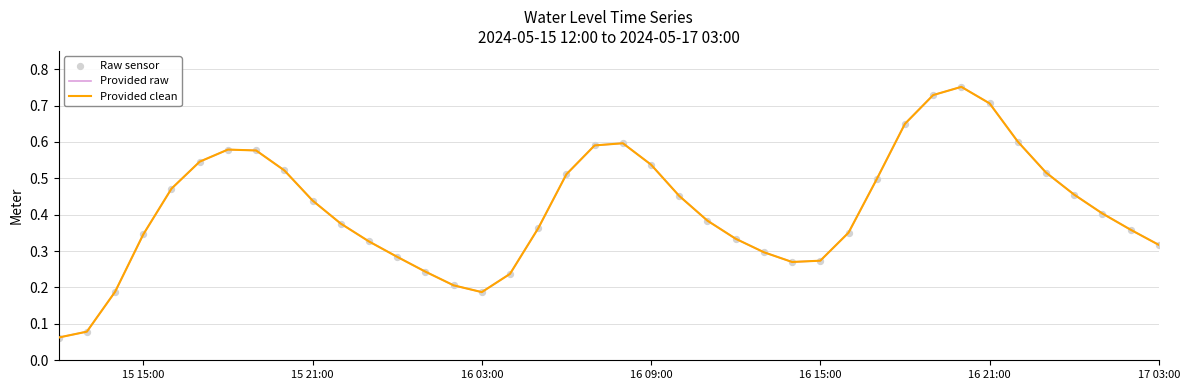

Which series has the largest total across all categories?

Provided raw